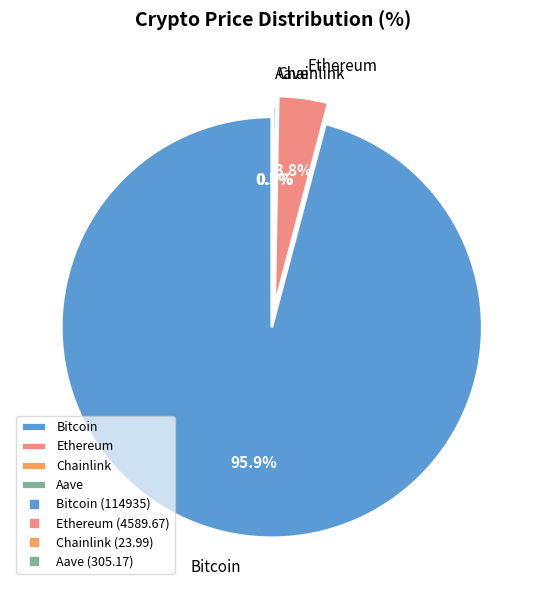

What is the largest slice in the pie chart?

Bitcoin